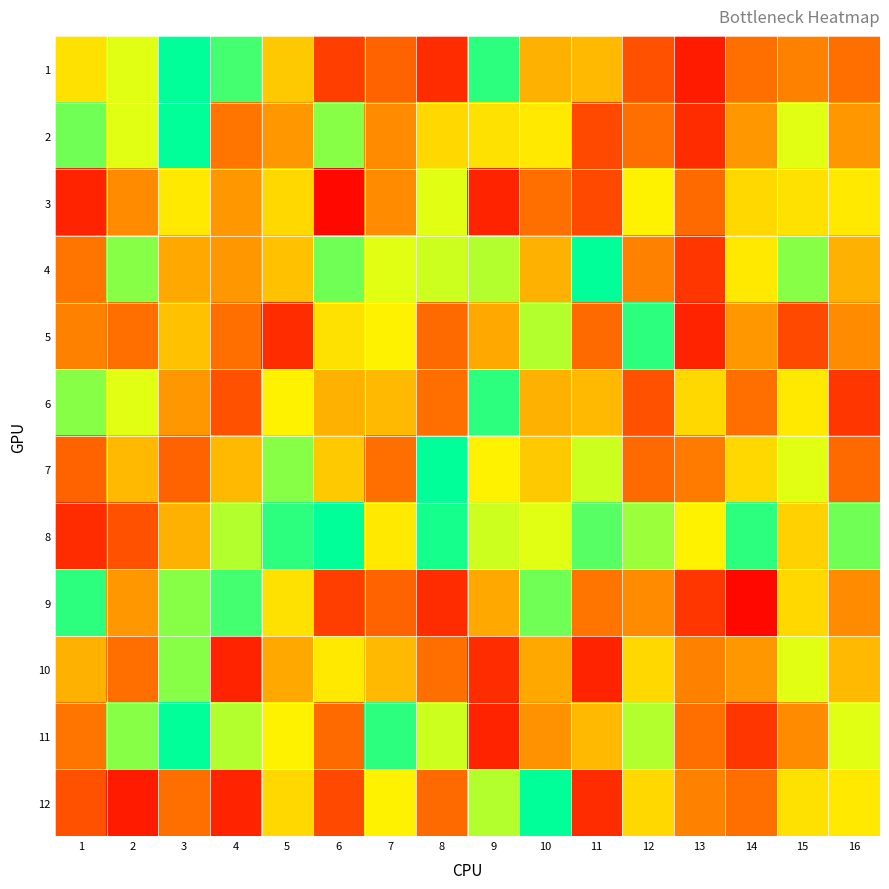

Reading left to right, list all the values displayed in this chart.

1: 1=30	2=35	3=45	4=42	5=27	6=7	7=11	8=5	9=43	10=24	11=25	12=9	13=3	14=13	15=16	16=13
2: 1=40	2=35	3=45	4=14	5=20	6=39	7=18	8=29	9=30	10=31	11=8	12=13	13=5	14=20	15=35	16=20
3: 1=4	2=18	3=31	4=20	5=29	6=1	7=18	8=35	9=4	10=13	11=8	12=32	13=12	14=29	15=30	16=31
4: 1=14	2=39	3=23	4=20	5=26	6=40	7=35	8=36	9=37	10=24	11=45	12=16	13=6	14=31	15=39	16=24
5: 1=16	2=13	3=26	4=13	5=5	6=30	7=32	8=12	9=23	10=37	11=12	12=43	13=4	14=20	15=8	16=18
6: 1=39	2=35	3=20	4=9	5=32	6=24	7=25	8=13	9=43	10=24	11=25	12=9	13=29	14=13	15=31	16=6
7: 1=11	2=25	3=11	4=25	5=39	6=27	7=13	8=45	9=32	10=27	11=36	12=12	13=15	14=29	15=35	16=12
8: 1=5	2=9	3=24	4=37	5=43	6=45	7=31	8=44	9=36	10=35	11=41	12=38	13=32	14=43	15=28	16=40
9: 1=43	2=20	3=39	4=42	5=30	6=7	7=11	8=5	9=23	10=40	11=14	12=18	13=6	14=1	15=29	16=18
10: 1=24	2=13	3=39	4=4	5=23	6=31	7=25	8=13	9=5	10=23	11=4	12=29	13=16	14=20	15=35	16=25
11: 1=14	2=39	3=45	4=37	5=32	6=12	7=43	8=36	9=4	10=19	11=25	12=37	13=13	14=6	15=18	16=35
12: 1=9	2=3	3=13	4=4	5=29	6=8	7=32	8=12	9=37	10=45	11=5	12=29	13=16	14=13	15=30	16=31